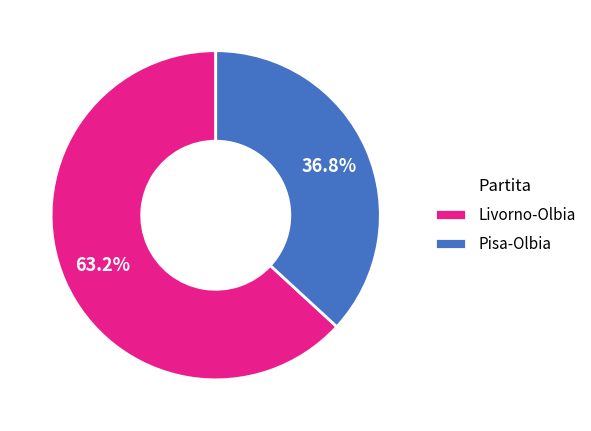

True or false: Livorno-Olbia accounts for 49% of the total.

False